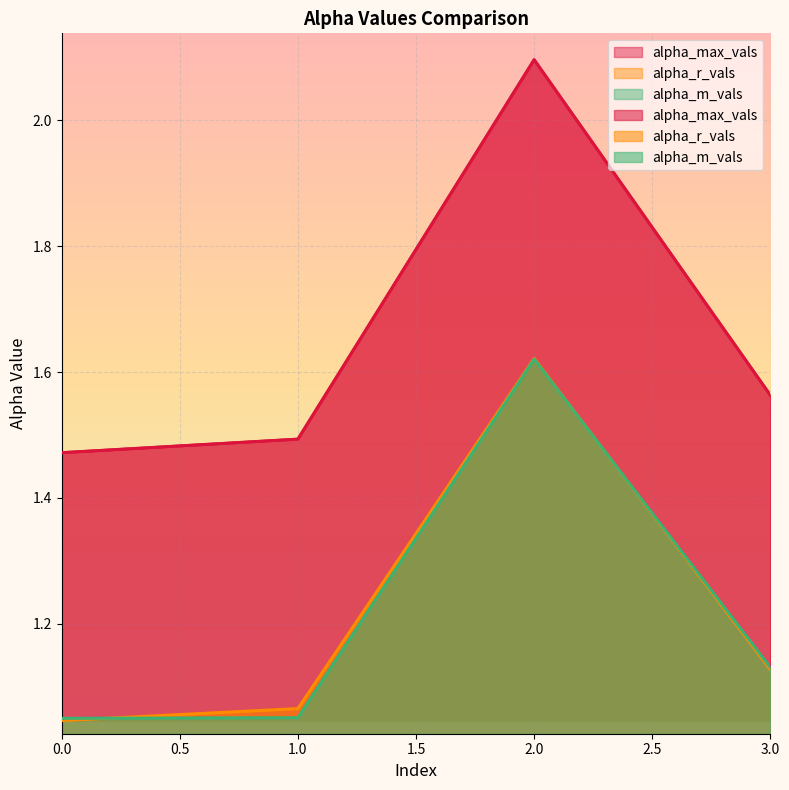

Which series changed the most between 1 and 2?

alpha_max_vals